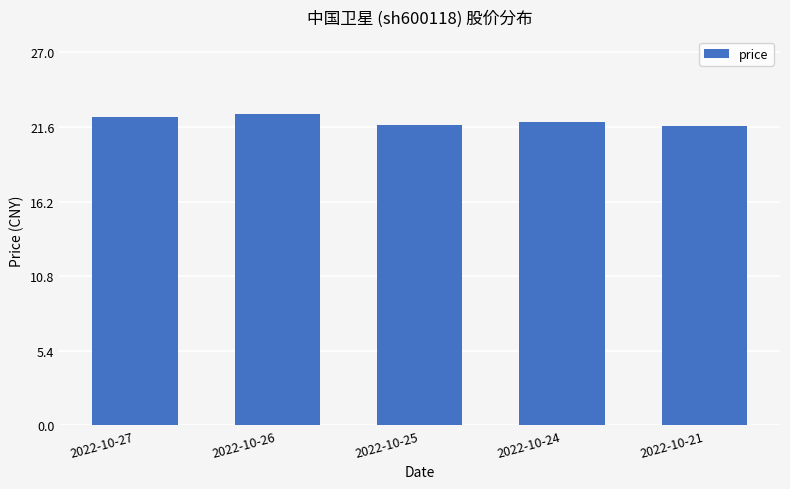

What is the sum of all values?

110.3